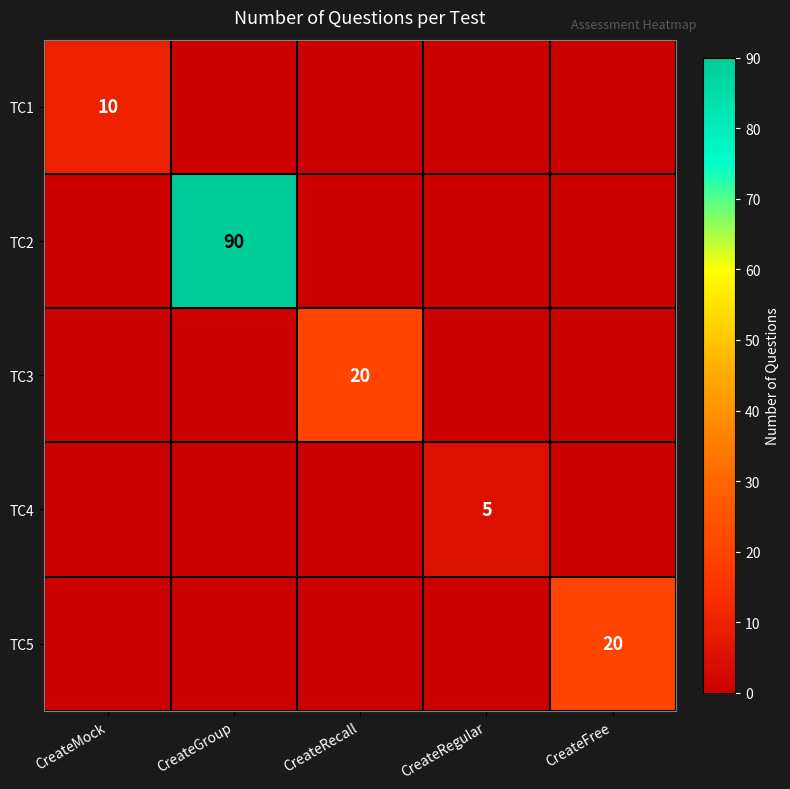

Is it true that TC1 equals 10 at CreateMock?

True